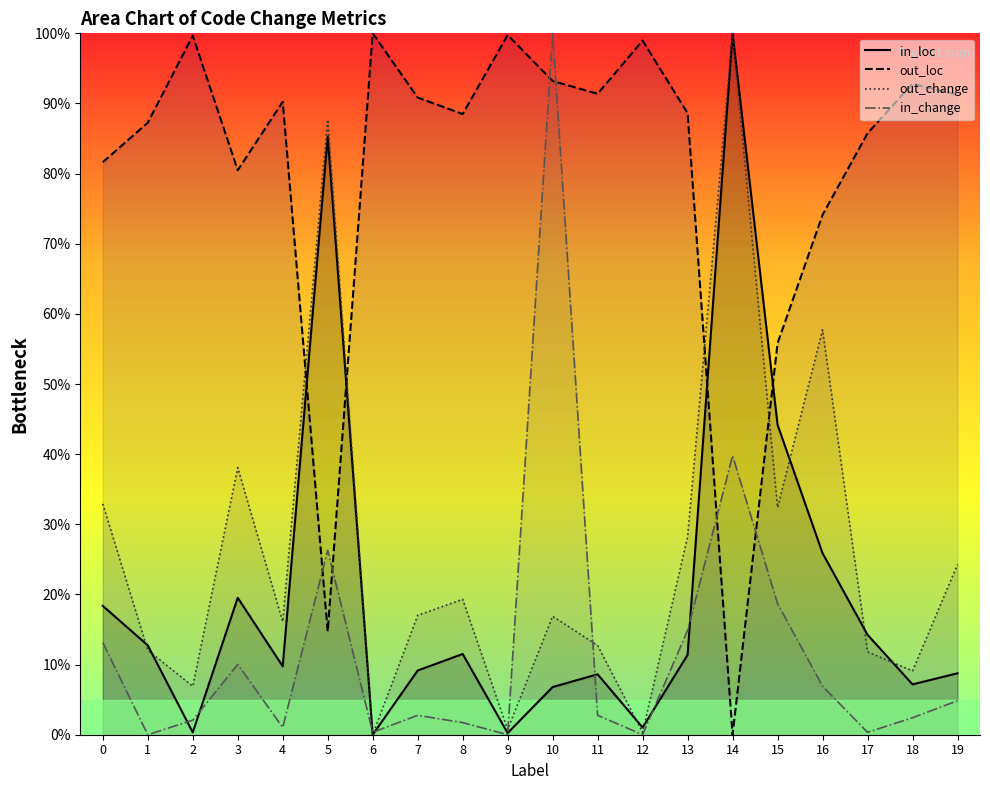

In in_loc, how many points are higher than both neighbors (excluding endpoints)?

5